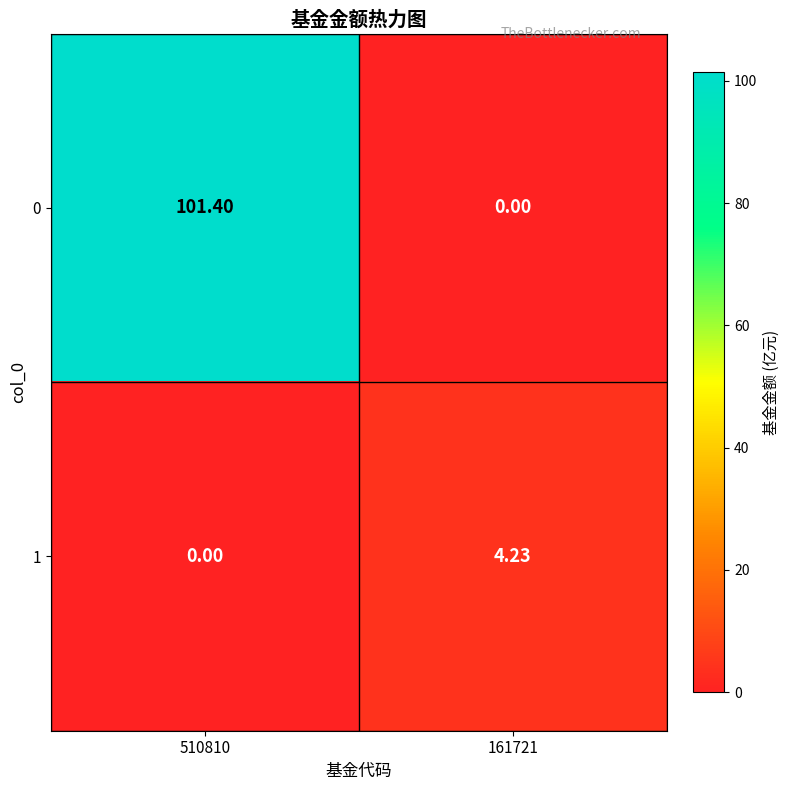

At 161721, list the series in order from largest to smallest.

1, 0